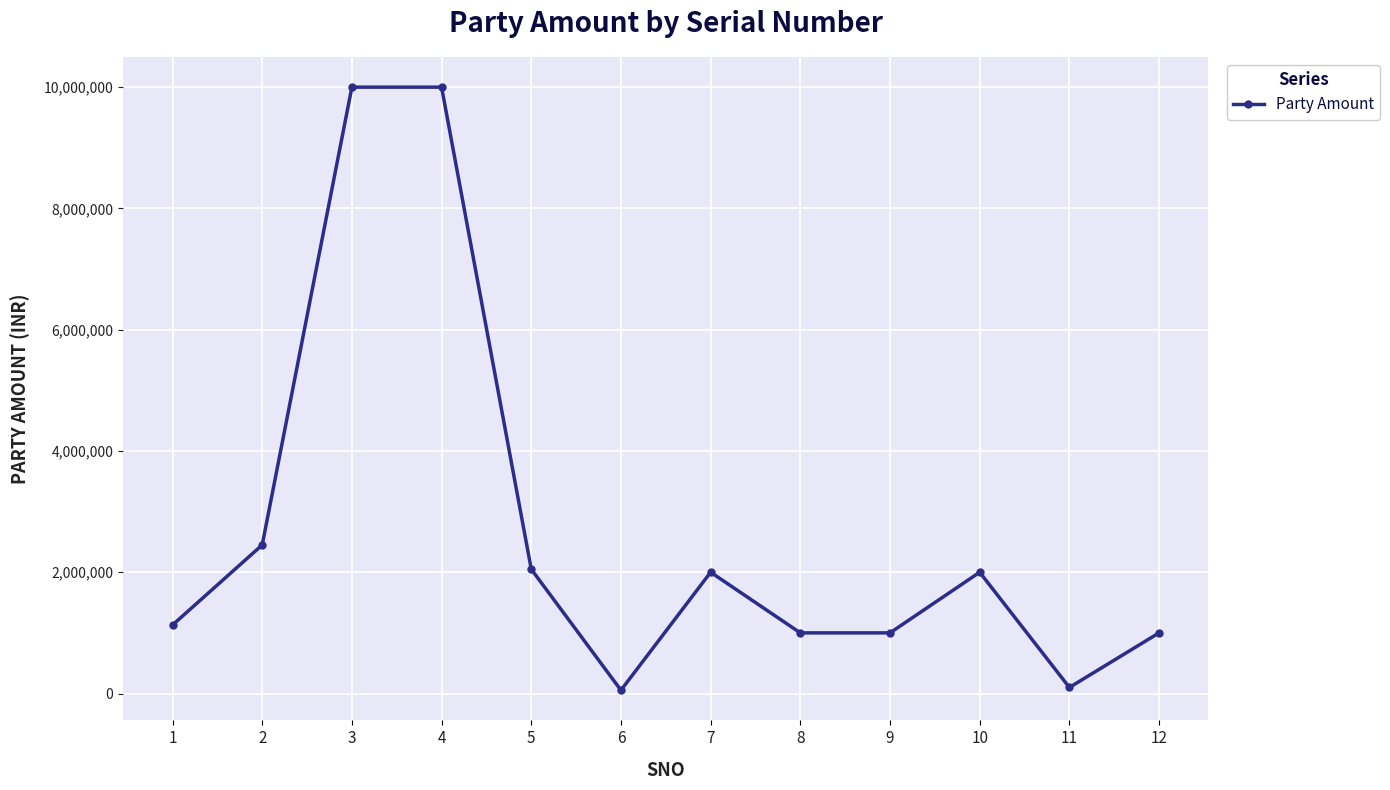

Reading right to left, what are all the values shown in this chart?

1000000	100000	2000000	1000000	1000000	2000000	54000	2050000	10000000	10000000	2450000	1130000